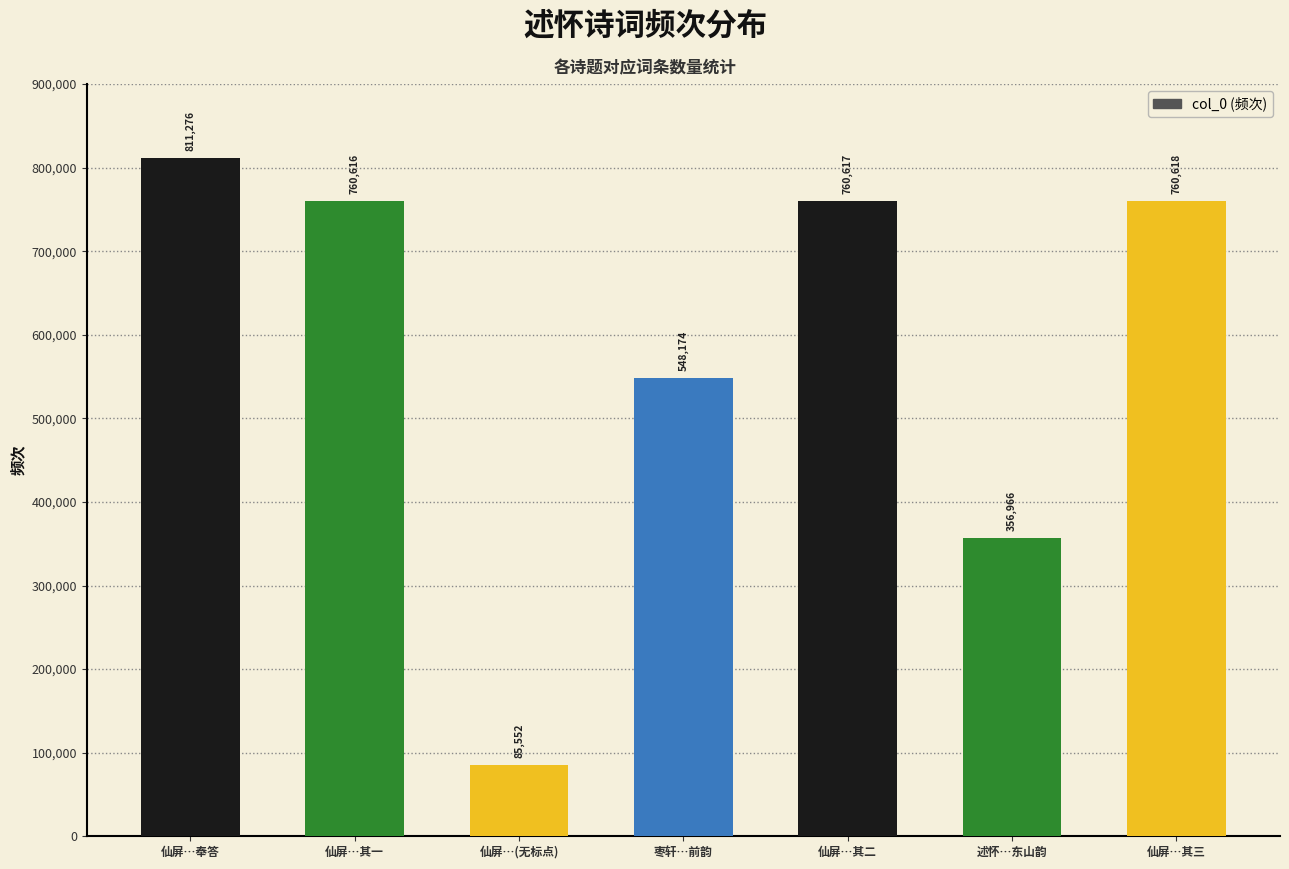

The chart shows a value of 148238 at 仙屏…(无标点). True or false?

False